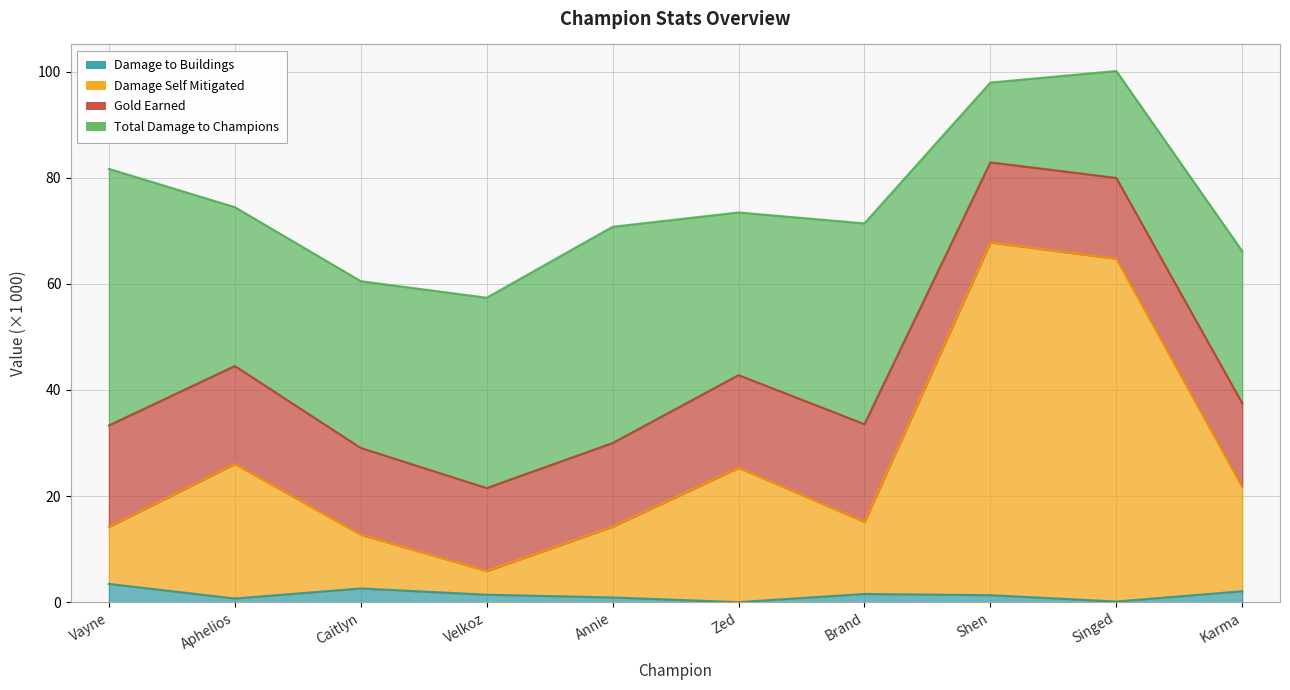

How many values in the damageDealtToBuildings series exceed 1?

6